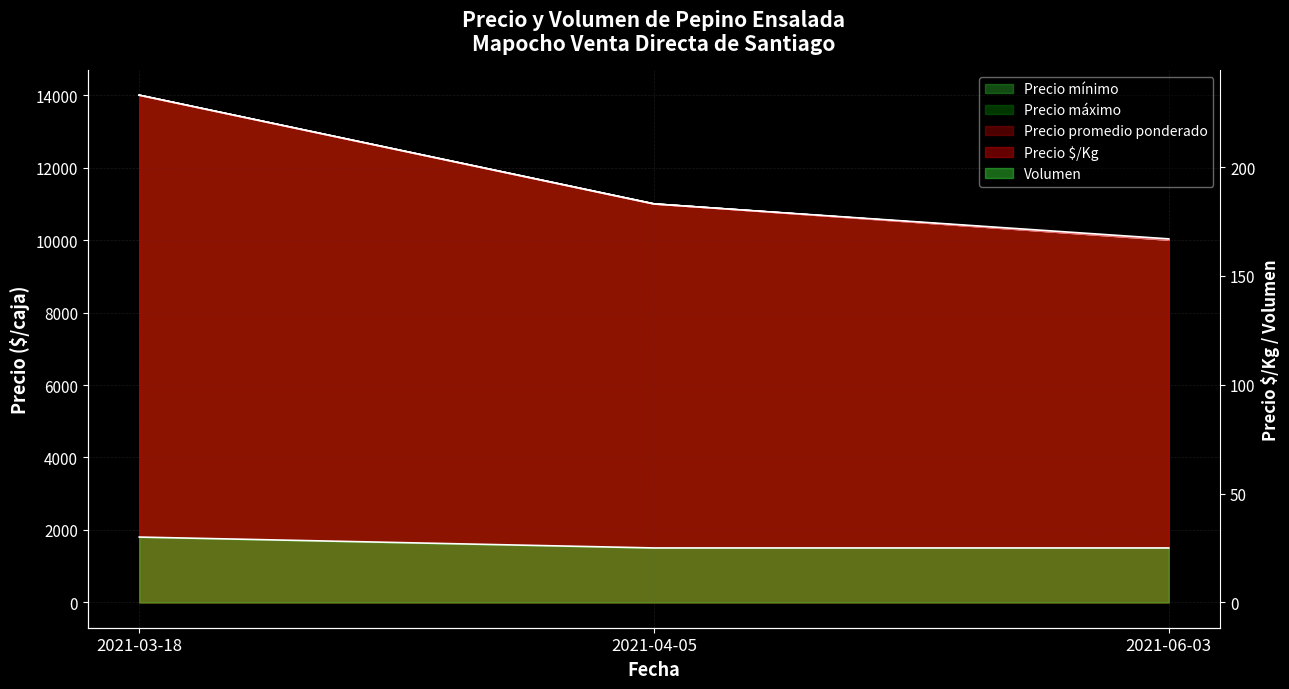

Count the Precio máximo values in the range 10000 to 14000.

3